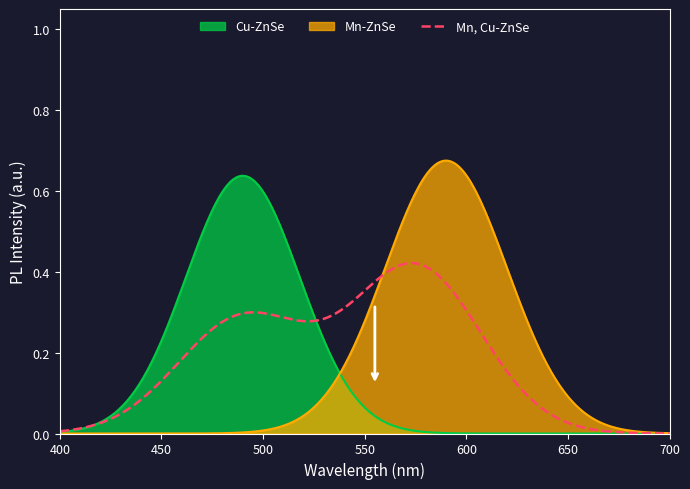

Which series has the widest spread of values?

Mn-ZnSe